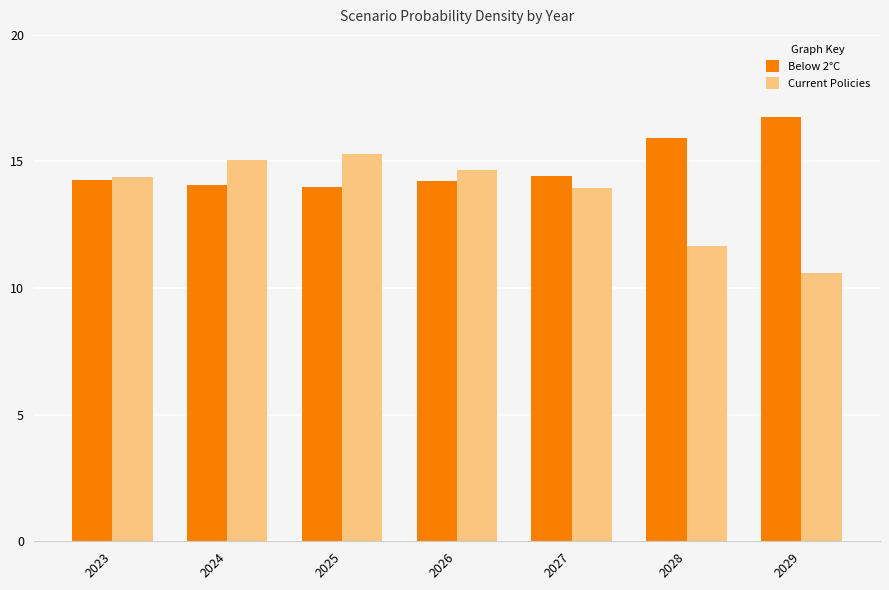

What is the difference between the highest and lowest values at 2023?

0.1